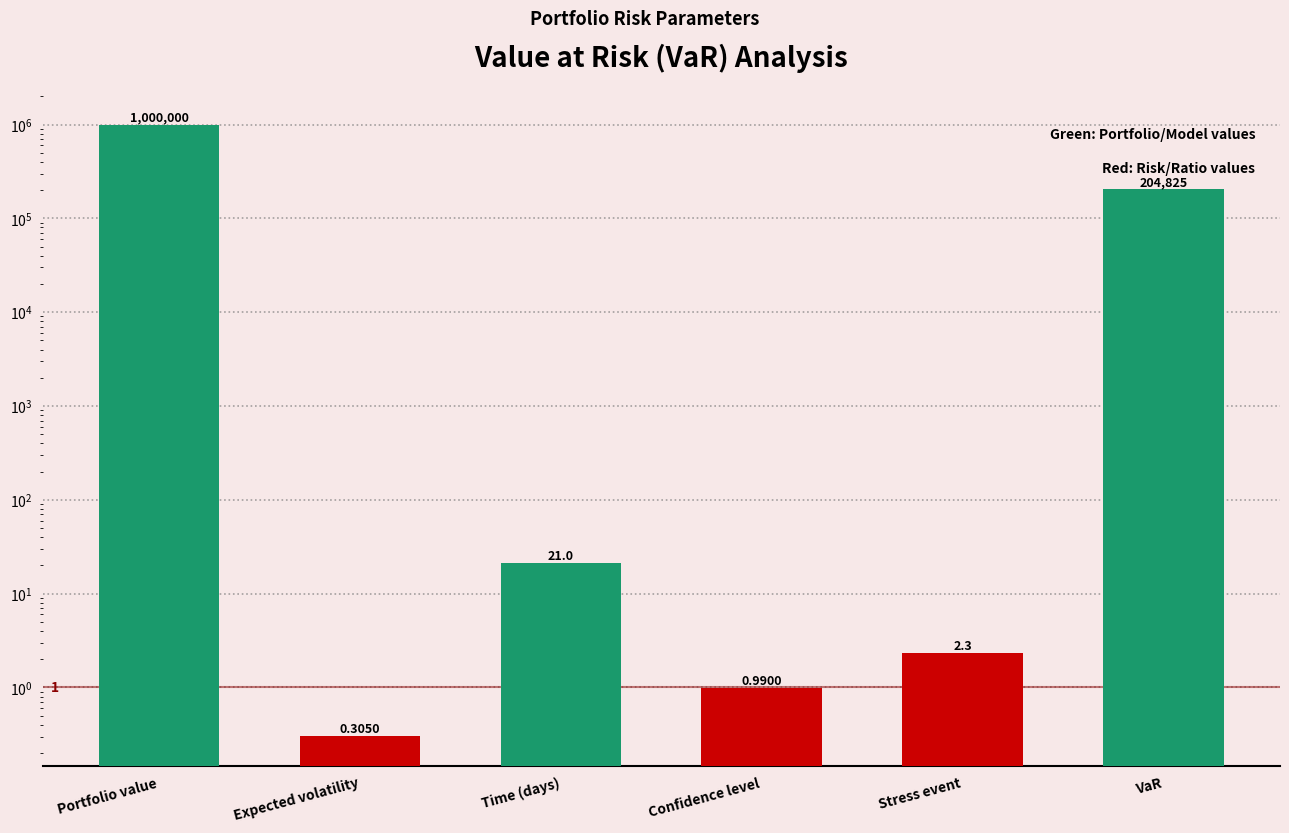

At which label does the data first exceed 21?

Portfolio value